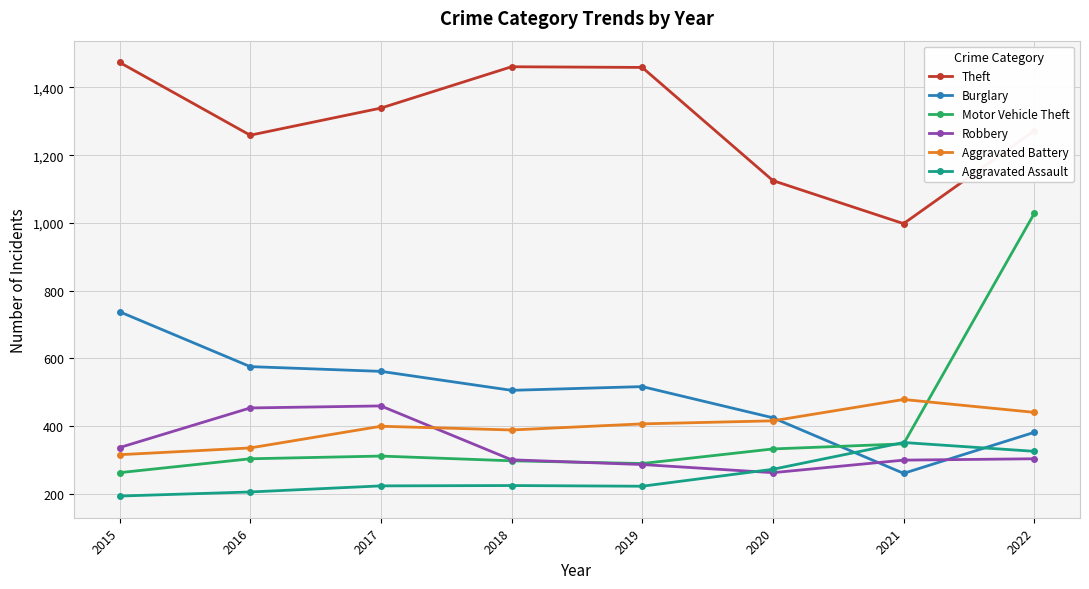

At how many categories does at least one series exceed 1013?

7